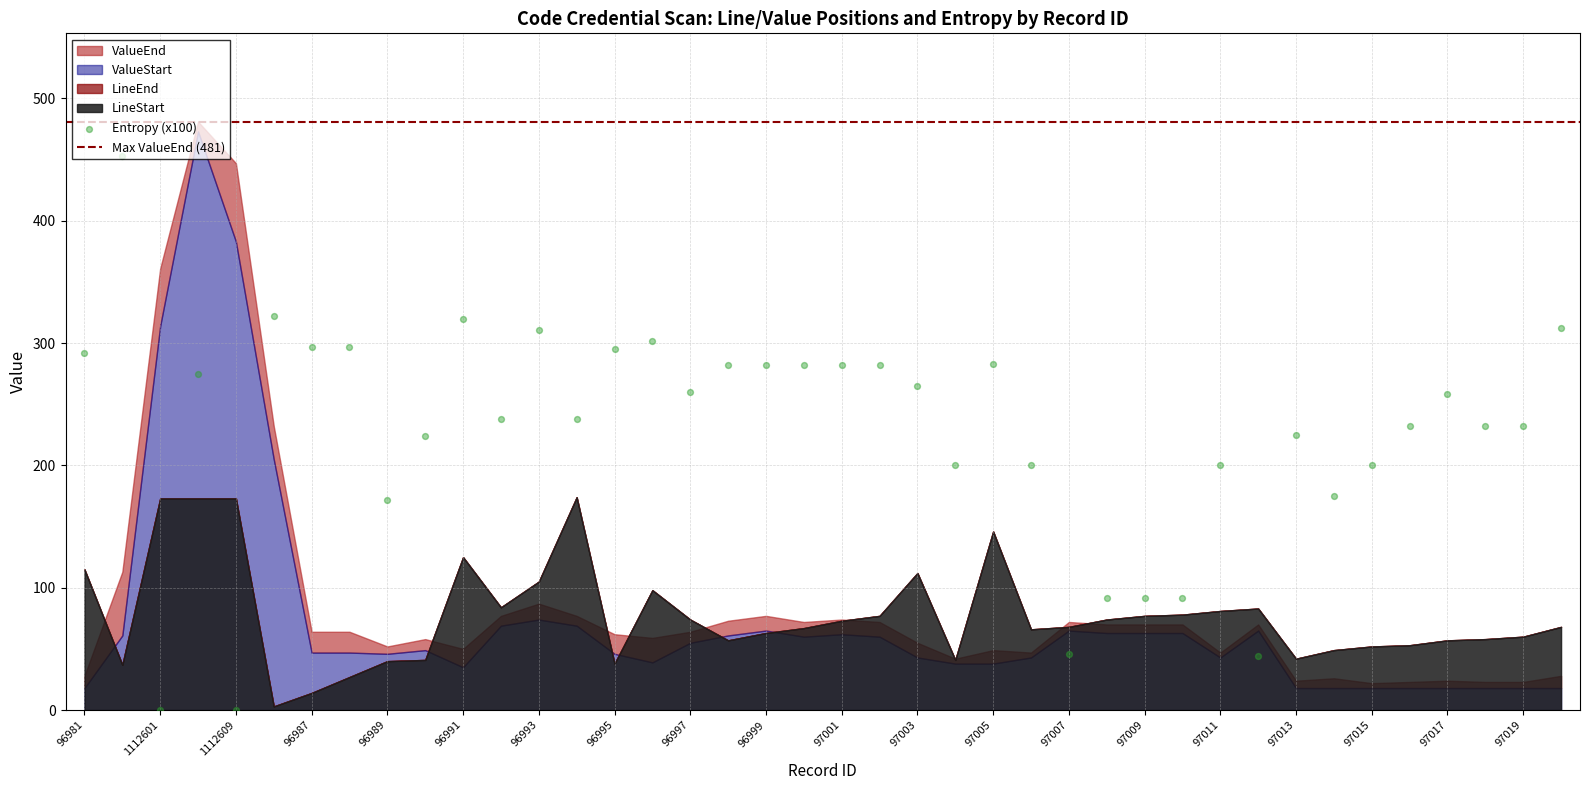

Is the value of LineEnd at 97011 greater than the value of Entropy at 97020?

Yes